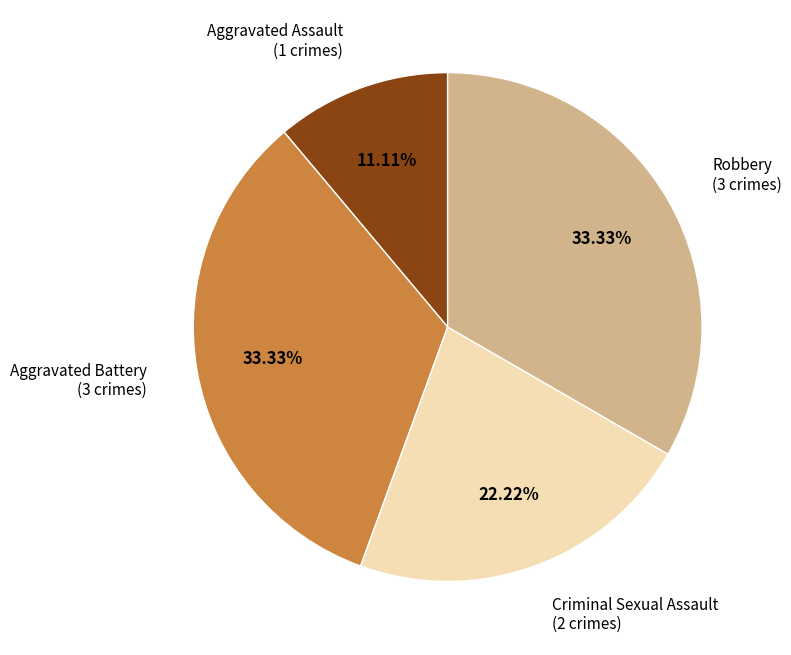

Is there a majority slice in this chart?

No